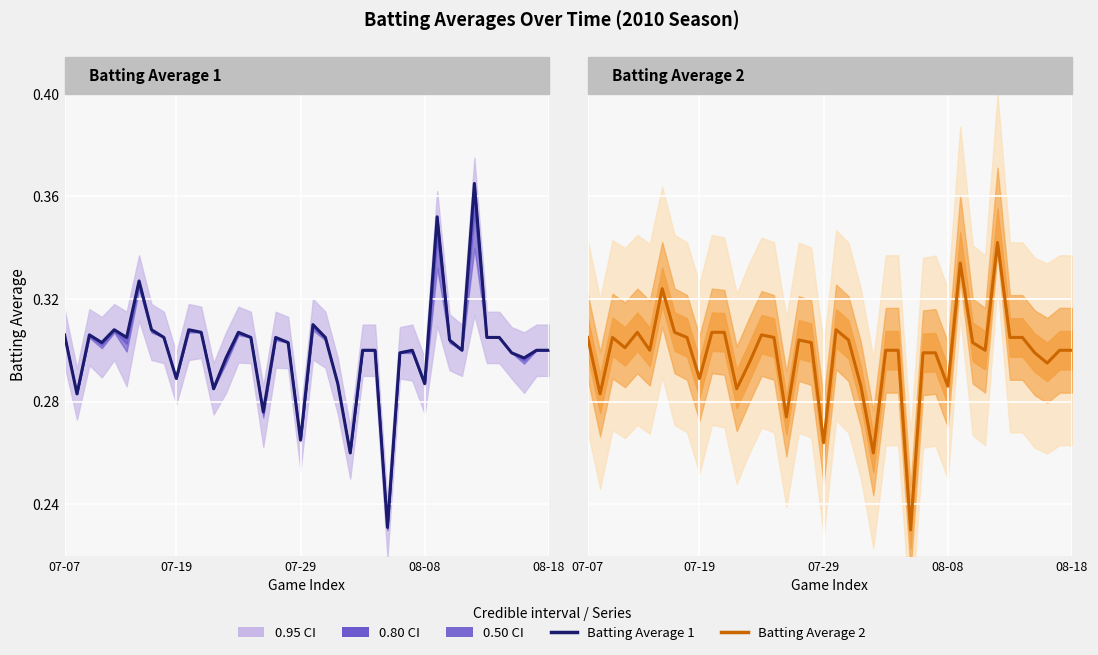

How many distinct data groups are displayed?

2